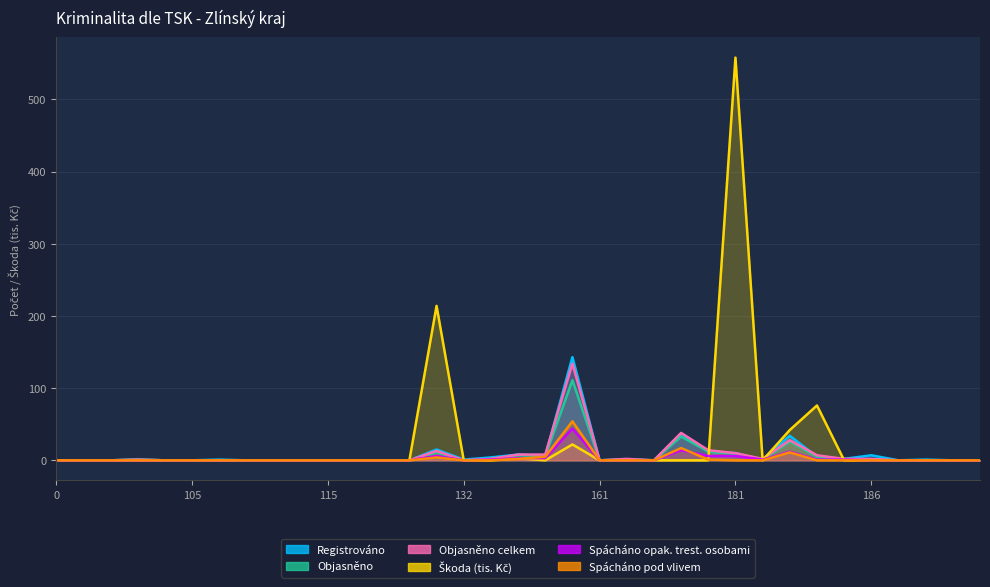

The Objasněno series shows 0 at 105. True or false?

True